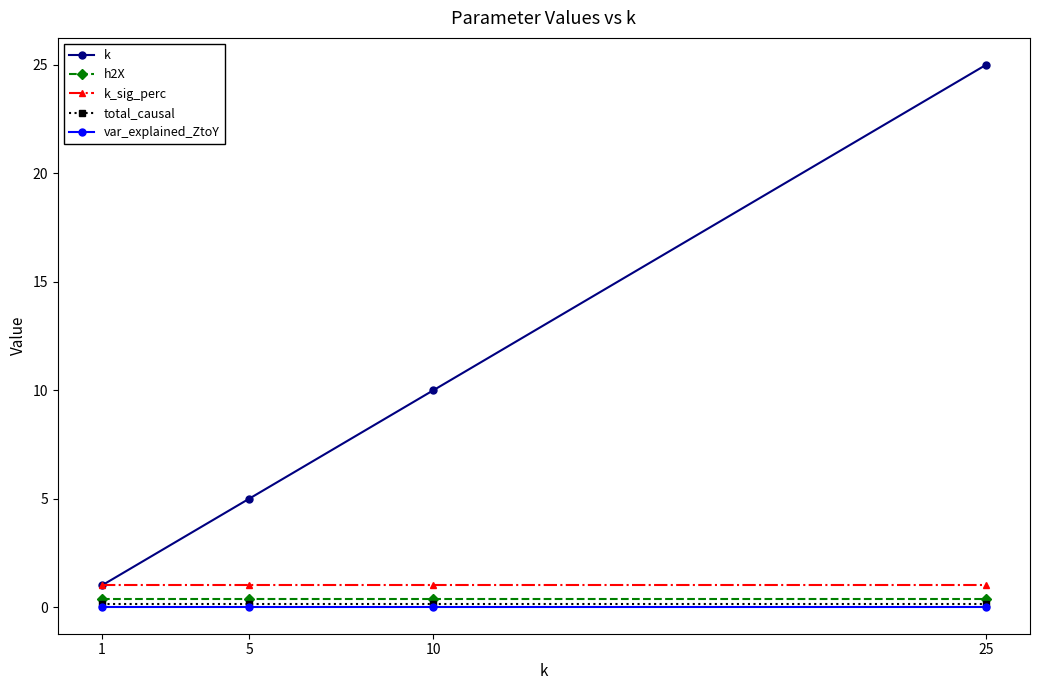

Which series has the largest range (max minus min)?

k